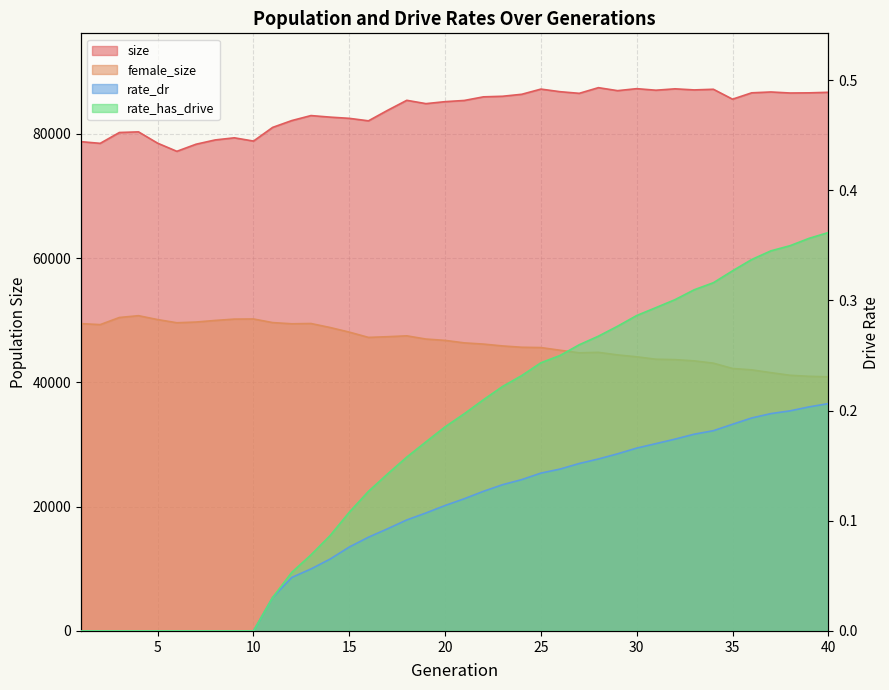

In female_size, how many points are higher than both neighbors (excluding endpoints)?

5